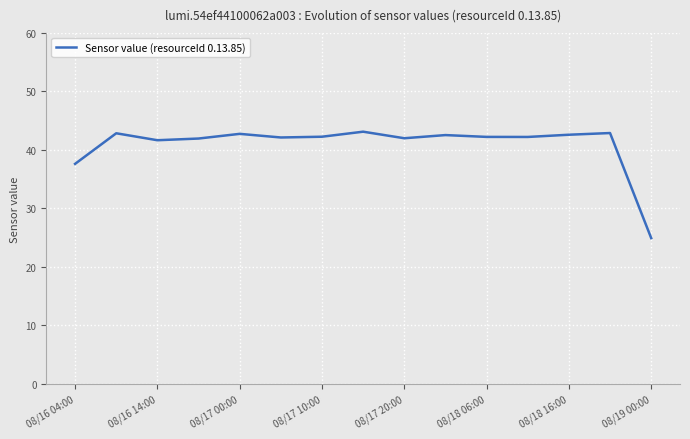

What is the smallest value displayed?

24.9